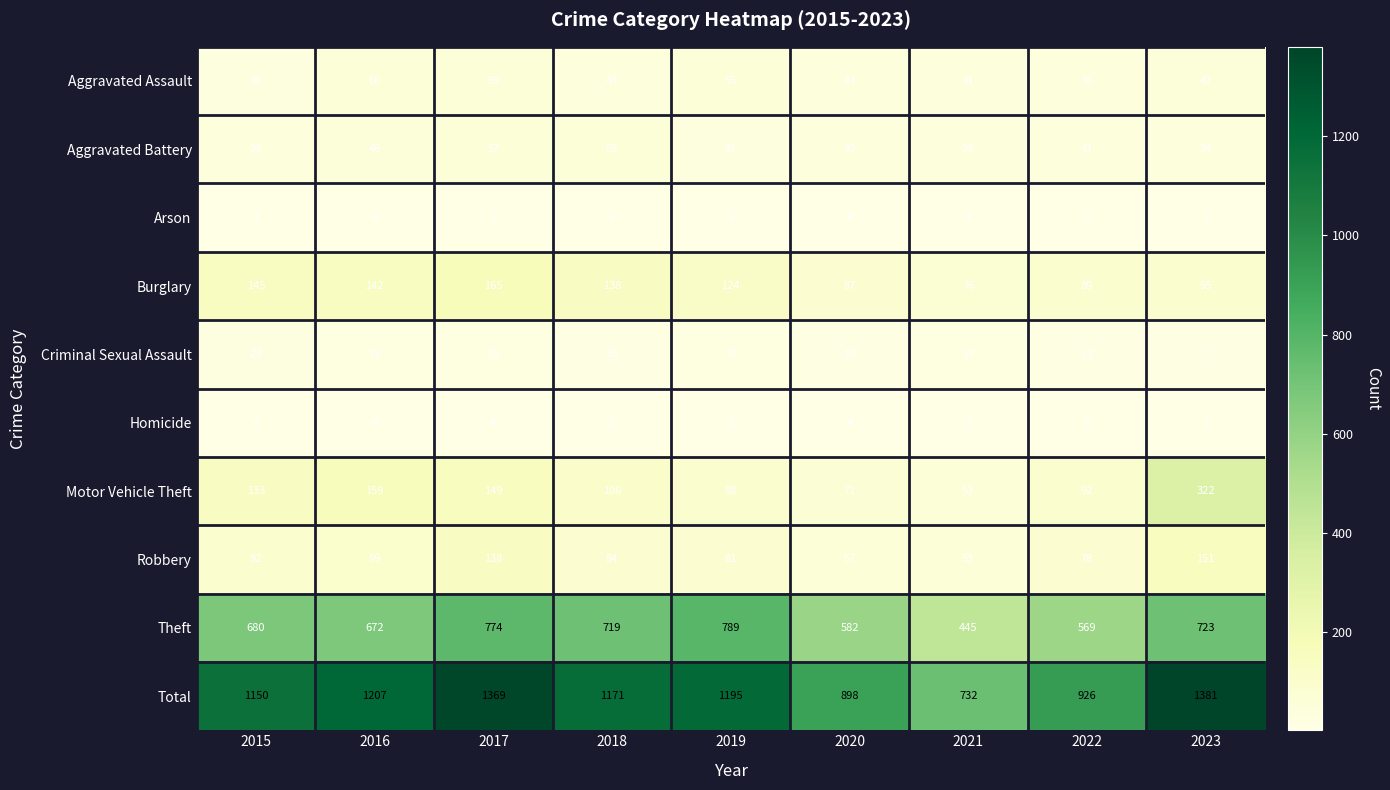

What is the difference between the Aggravated Assault values at 2018 and 2019?

12